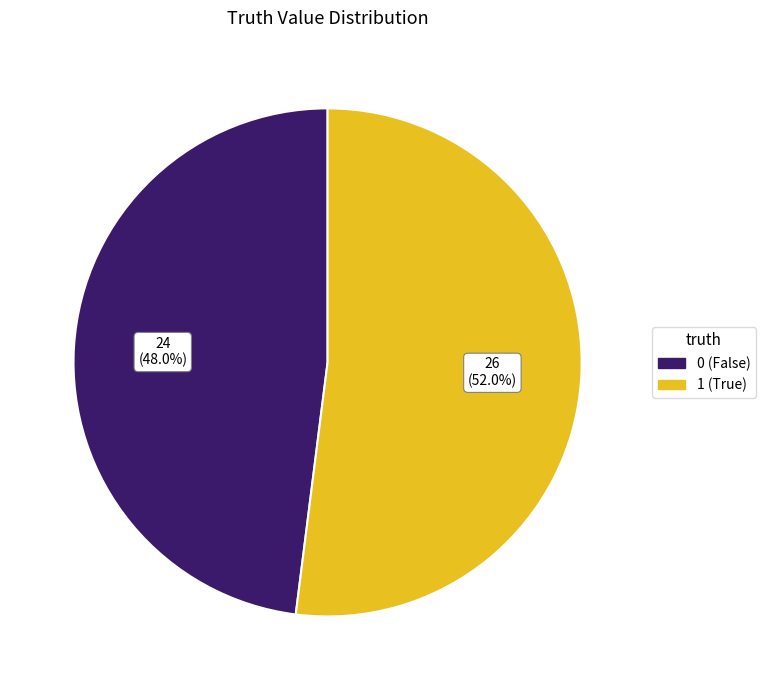

Rank the categories by value from highest to lowest.

1 (True), 0 (False)